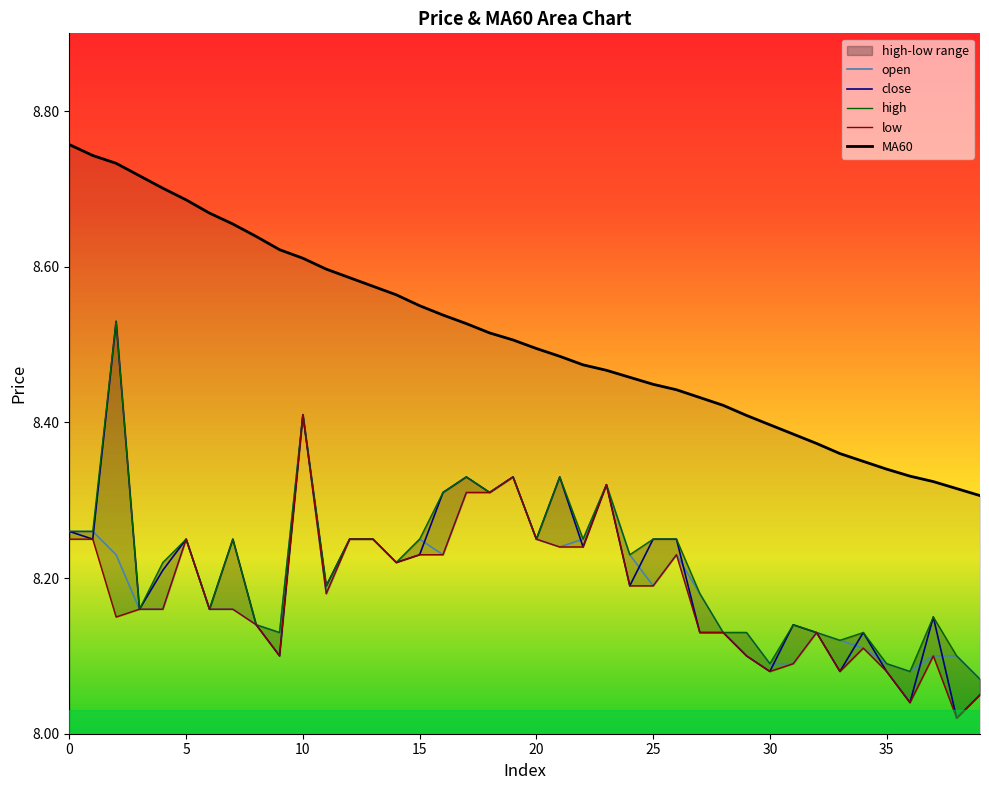

What are all the series names shown in the legend?

open, close, high, low, MA60